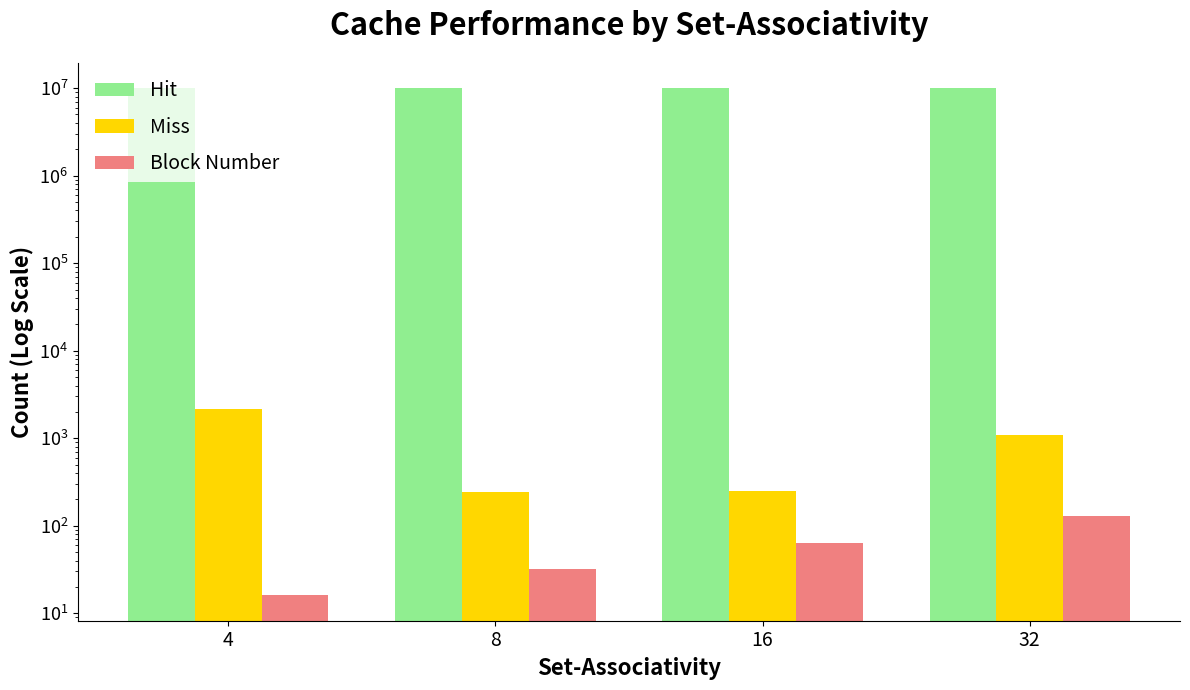

At which category is the sum across all series the highest?

32